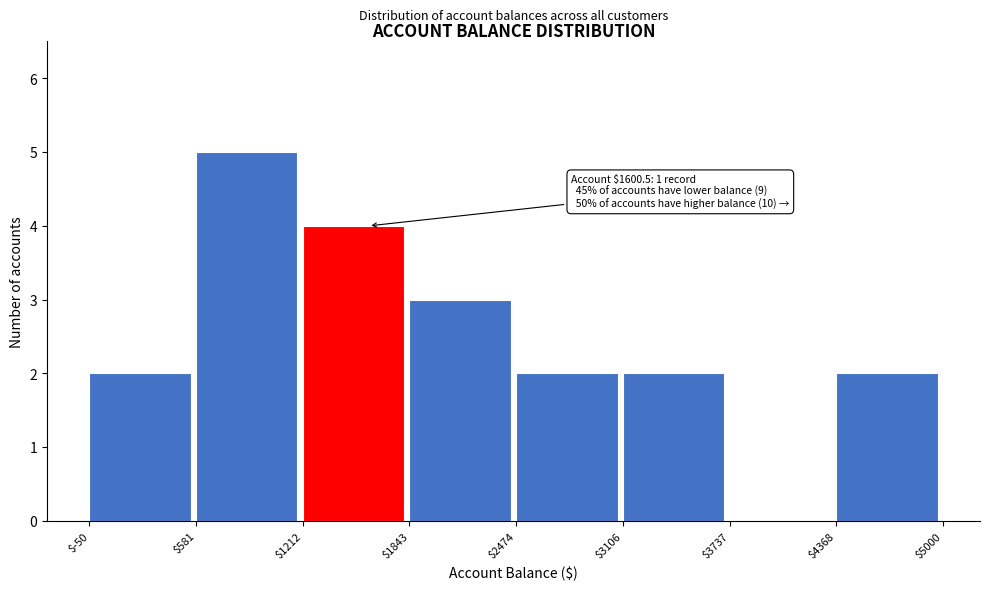

Which range on the x-axis has the tallest bar?

$581 to $1212